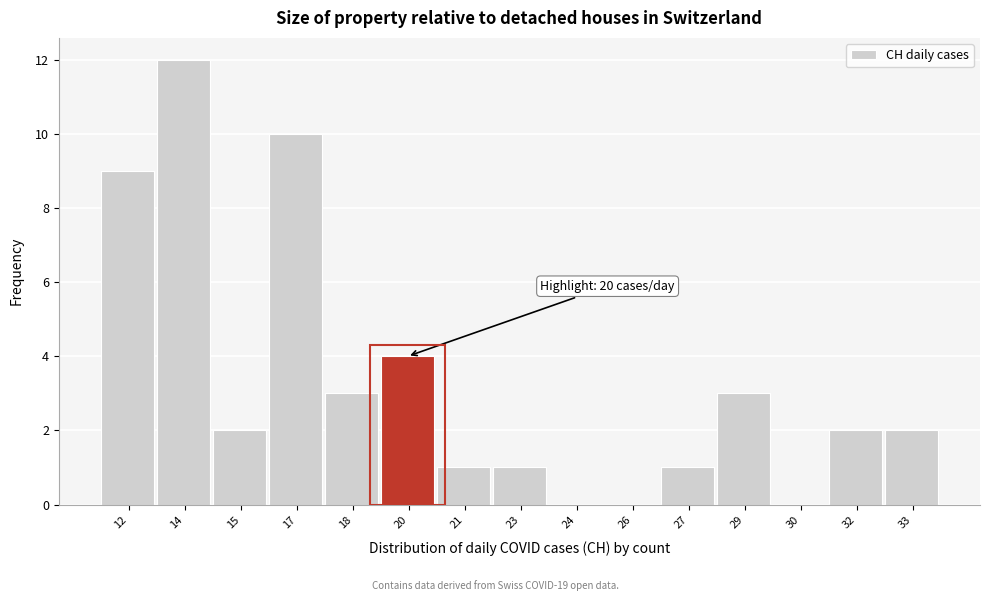

Reading left to right, transcribe all the data shown in this chart.

12=9	14=12	15=2	17=10	18=3	20=4	21=1	23=1	24=0	26=0	27=1	29=3	30=0	32=2	33=2